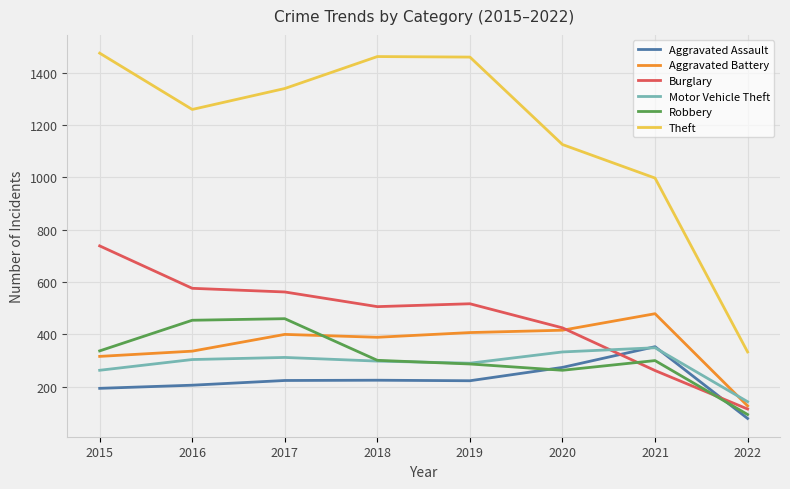

How many times do Motor Vehicle Theft and Aggravated Battery cross each other?

1